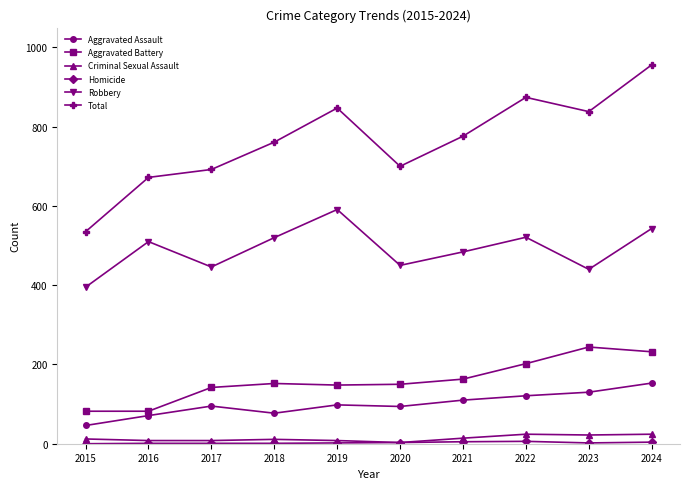

True or false: Criminal Sexual Assault and Aggravated Assault intersect in this chart.

False